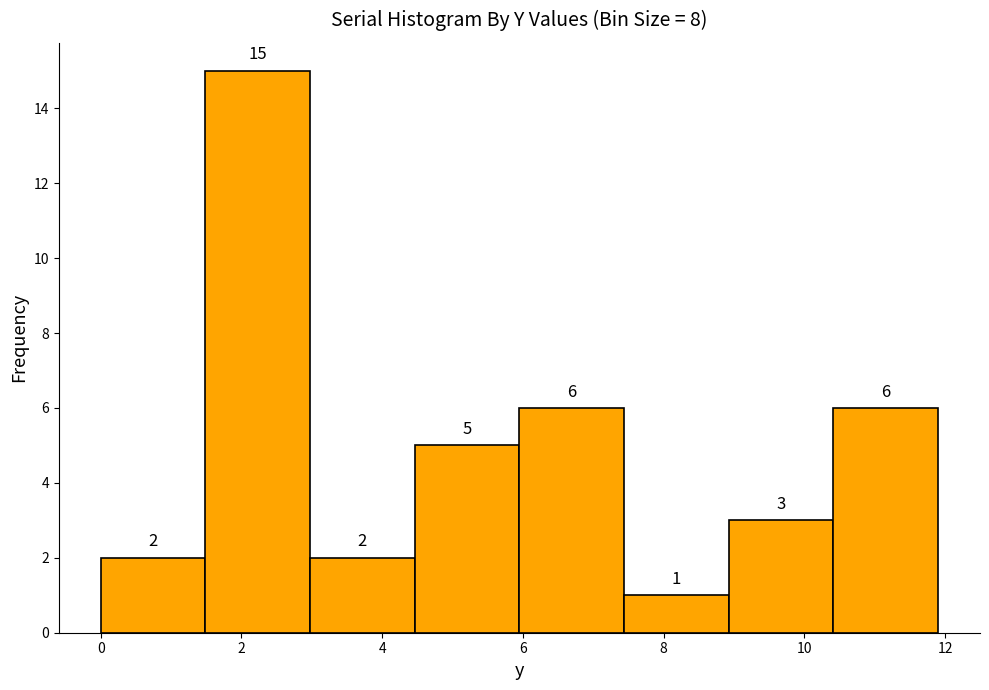

Reading left to right, transcribe this chart: for each bar, give the range it covers on the x-axis and its height. The bar edges are not printed on the chart, so give them approximately, as read against the axis.

0.0 to 1.4: 2
1.4 to 3.0: 15
3.0 to 4.4: 2
4.4 to 6.0: 5
6.0 to 7.4: 6
7.4 to 9.0: 1
9.0 to 10.4: 3
10.4 to 12.0: 6